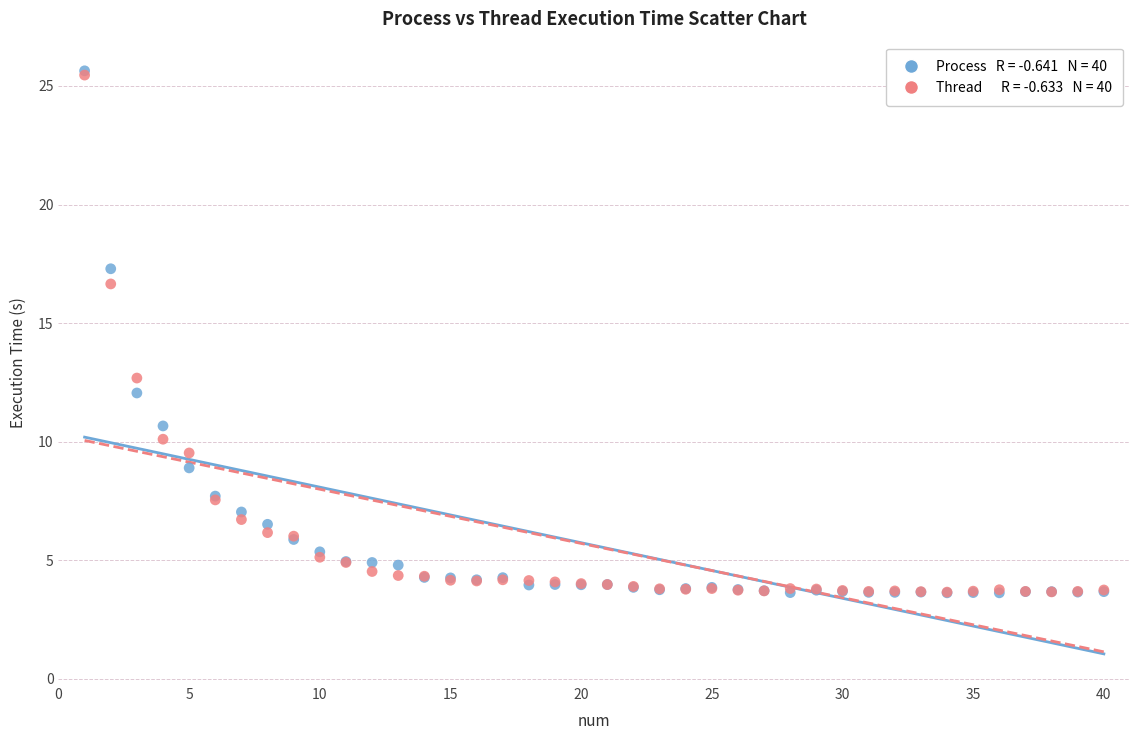

Across all series, what Y value is closest to 14?

12.7